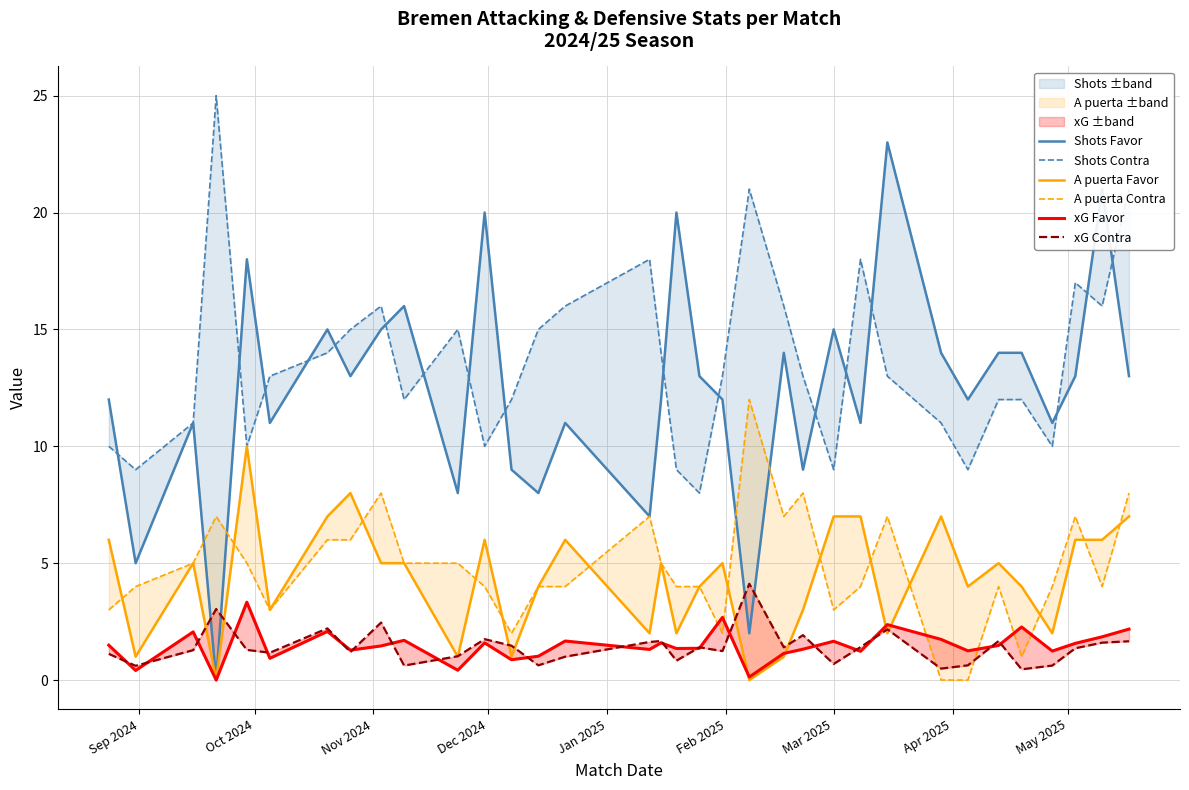

Which series has the widest spread of values?

Shots Favor